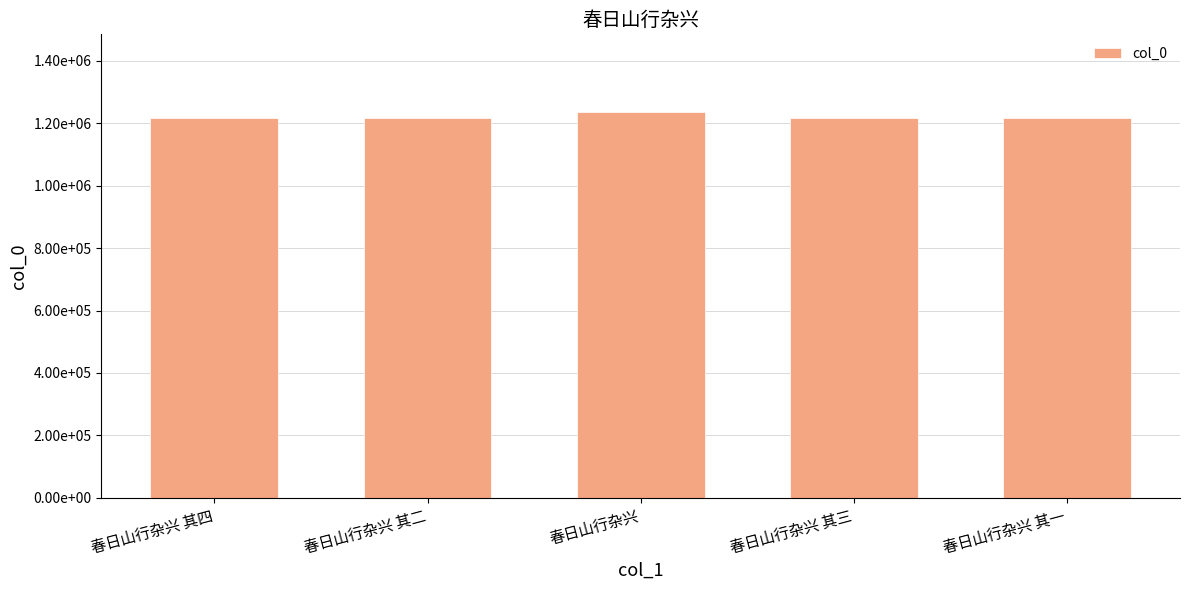

List the labels in order of value, smallest first.

春日山行杂兴 其一, 春日山行杂兴 其二, 春日山行杂兴 其三, 春日山行杂兴 其四, 春日山行杂兴